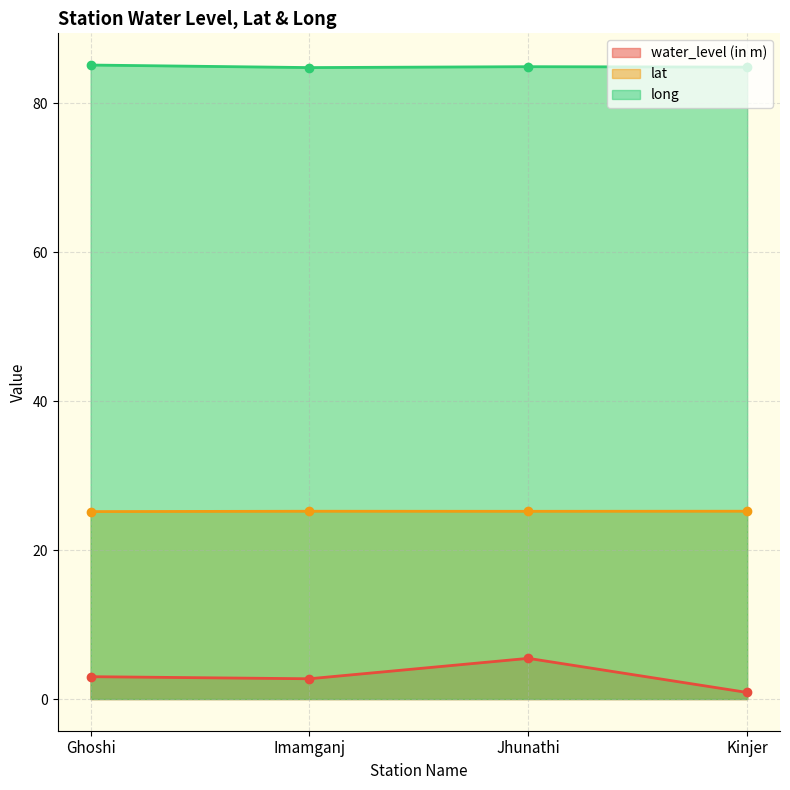

Reading left to right, extract all data points from this chart.

water_level (in m): 3.0	2.7	5.5	0.9
lat: 25.2	25.2	25.2	25.2
long: 85.1	84.8	84.9	84.8